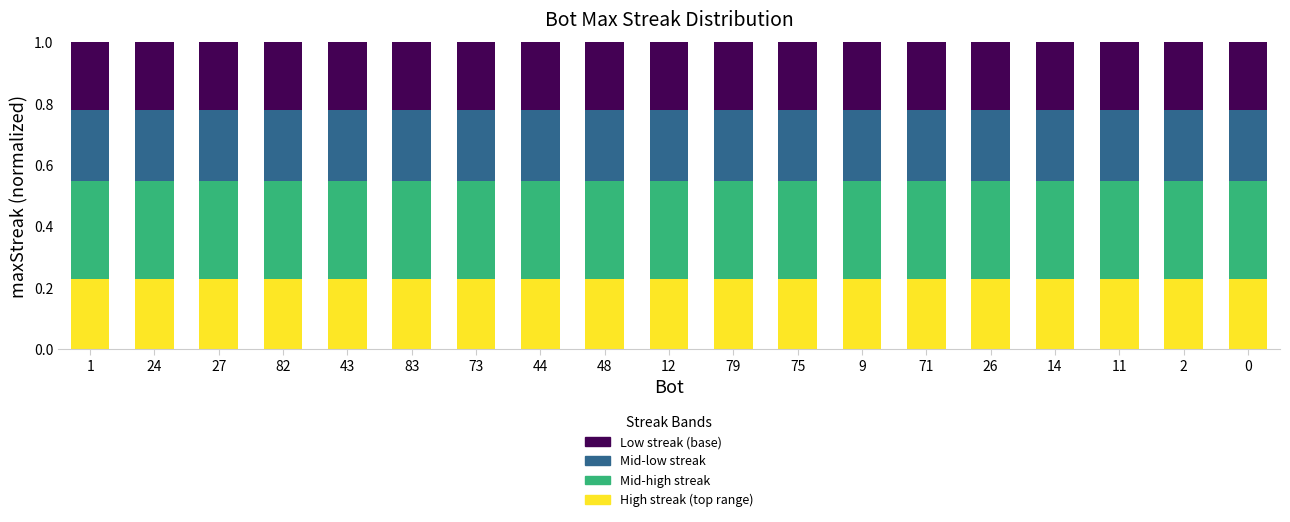

How many data points does each series have?

19